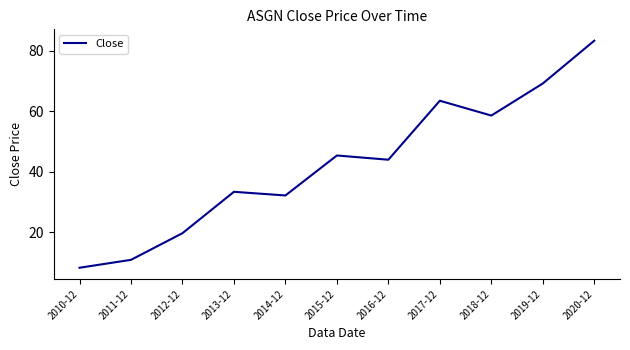

The value at 2015-12 is 45.3. True or false?

True